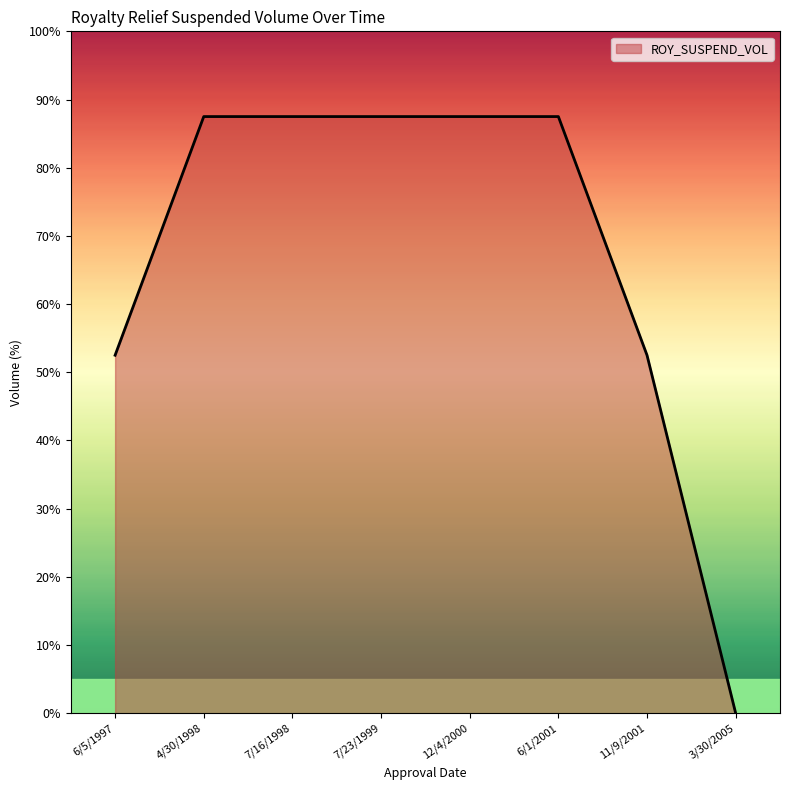

How many lines are shown in the chart?

1